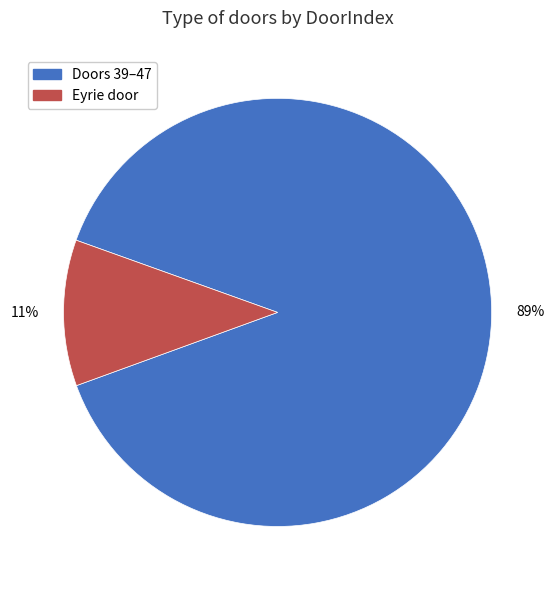

Count the number of slices in the pie.

2